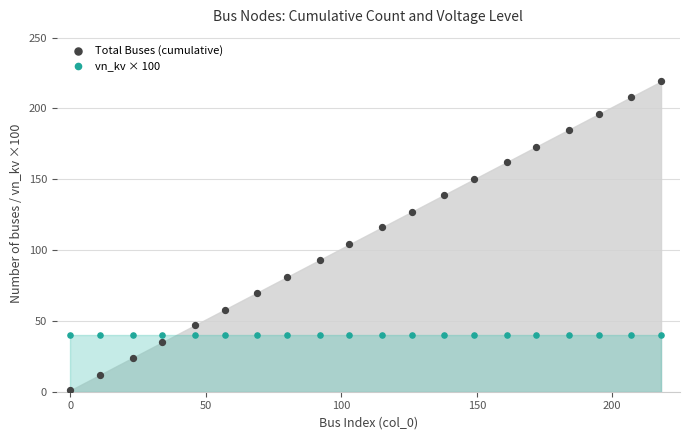

Which series reaches the minimum Y coordinate?

Total Buses (cumulative)